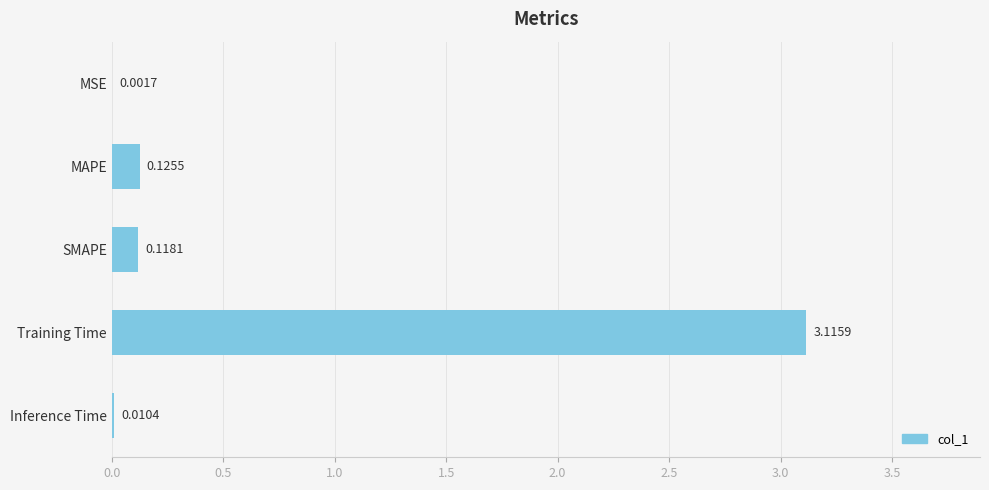

Which has a higher value, Training Time or MSE?

Training Time